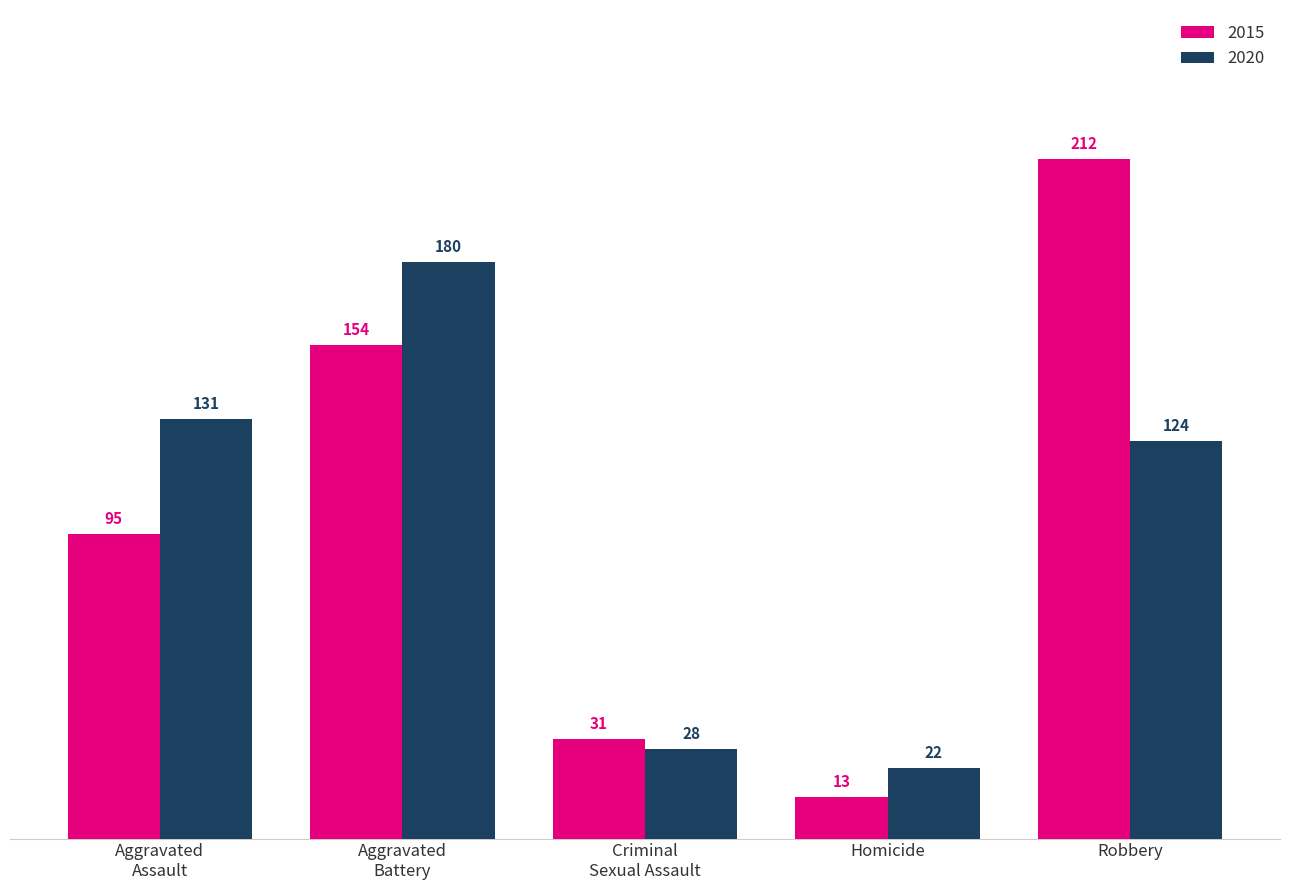

List the series in order of their overall mean, highest first.

2015, 2020